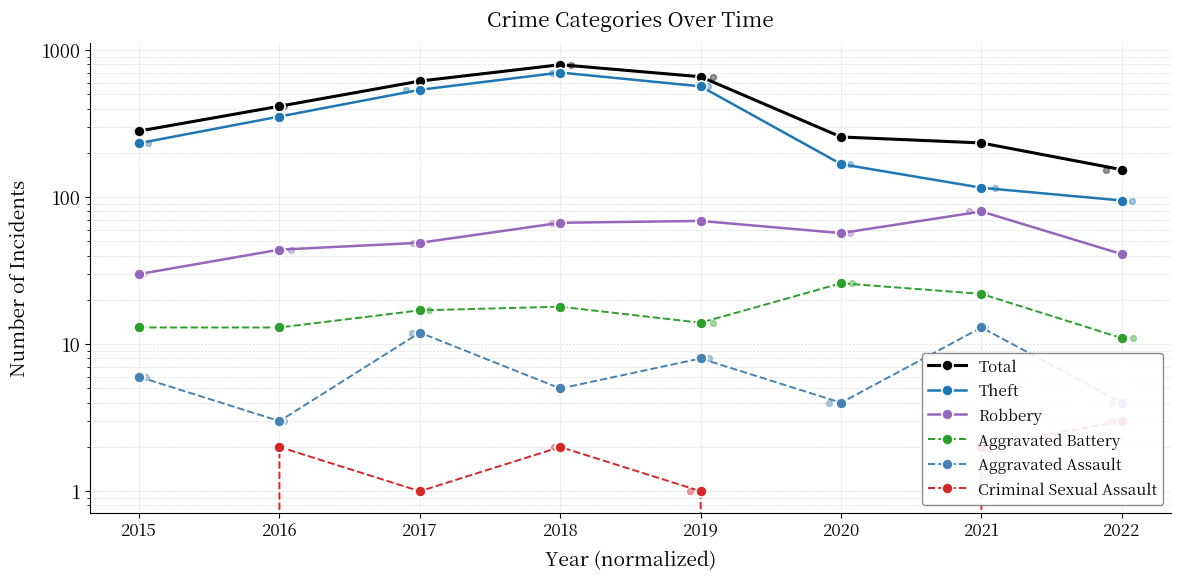

Is the value of Total at 2021 greater than the value of Aggravated Battery at 2018?

Yes